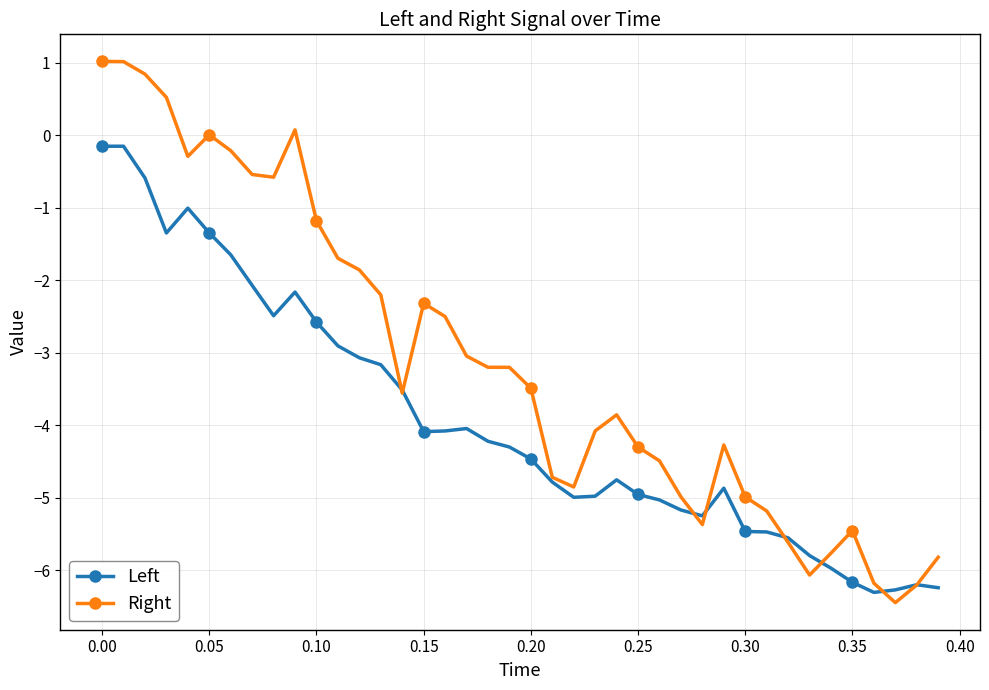

What is the value of the Left point at the 8th from the left?

-2.1